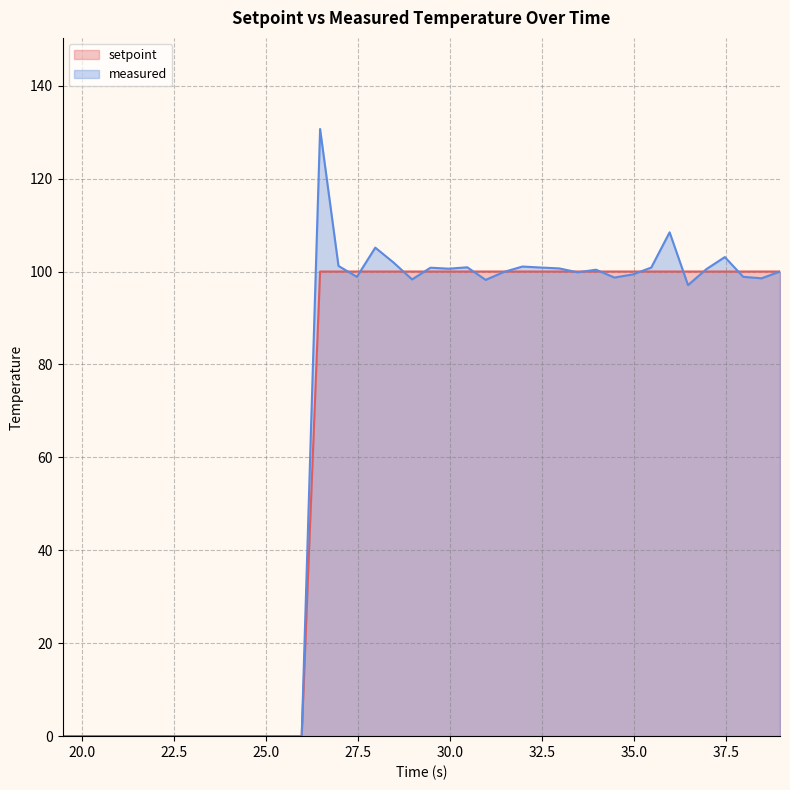

What is the difference between the measured values at 38.47 and 33.47?

1.3